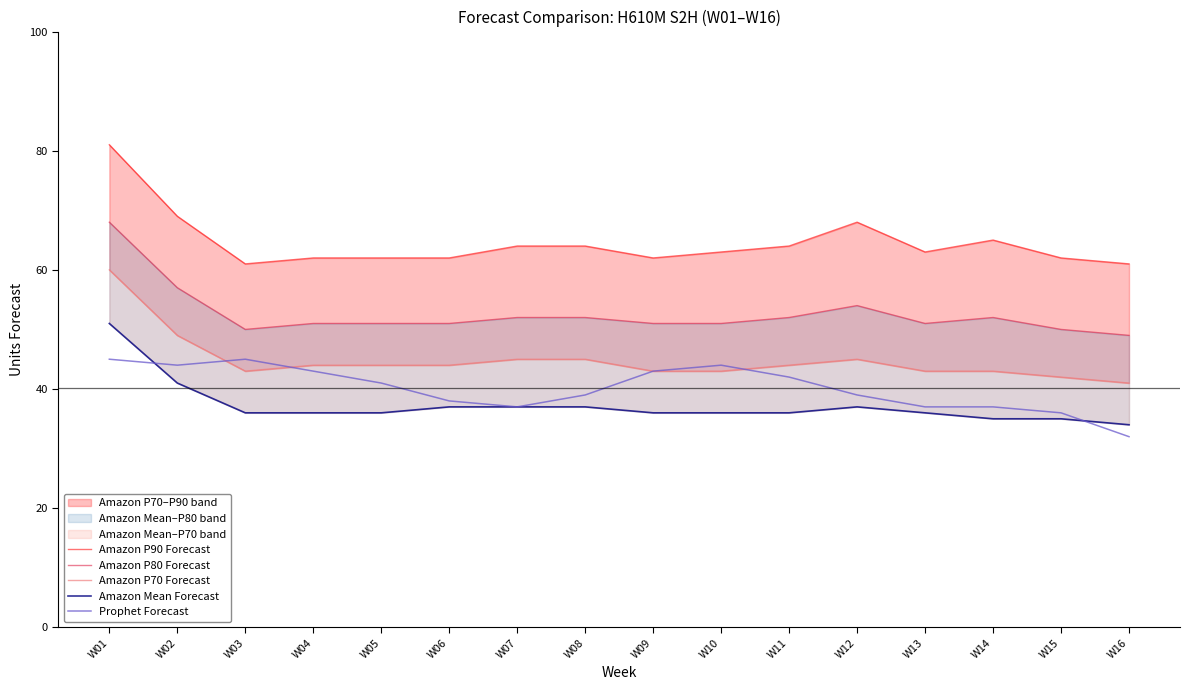

How many values in the Amazon P70 Forecast series exceed 44?

5